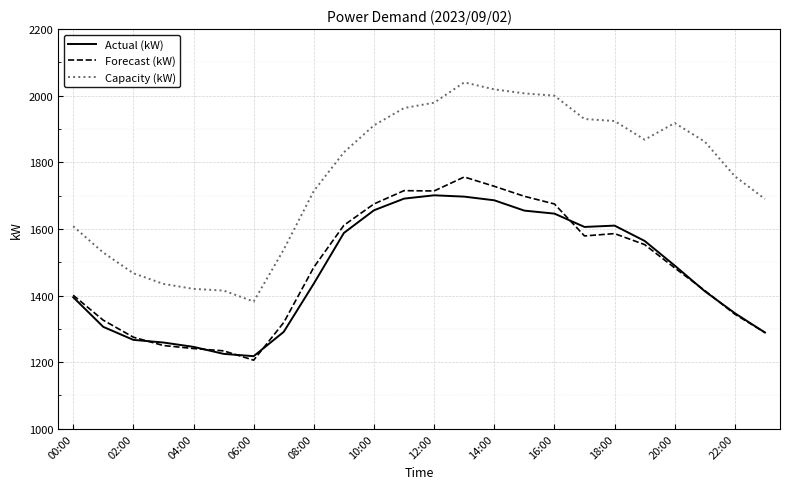

What is the minimum value shown in the chart?

1206